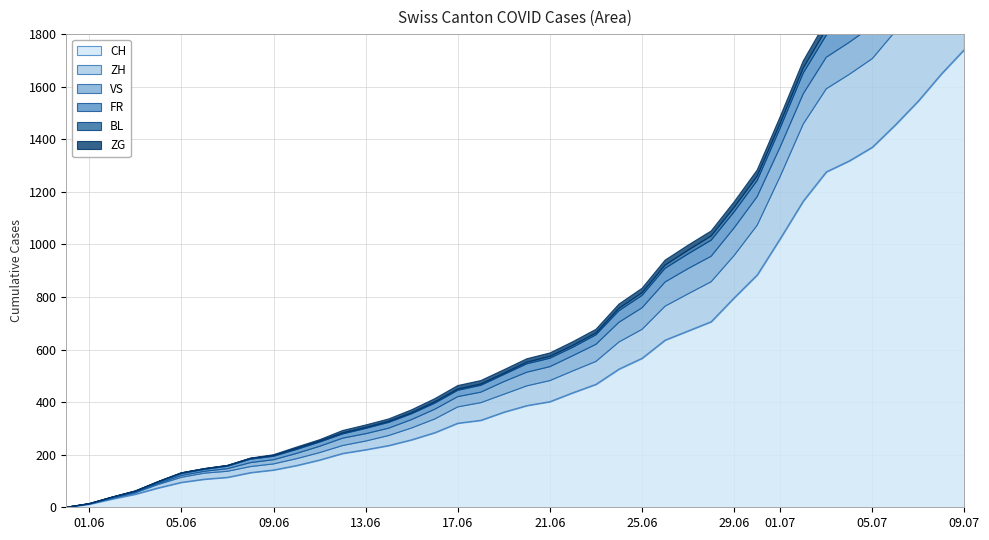

What is the difference between the maximum and minimum values in the VS series?

132